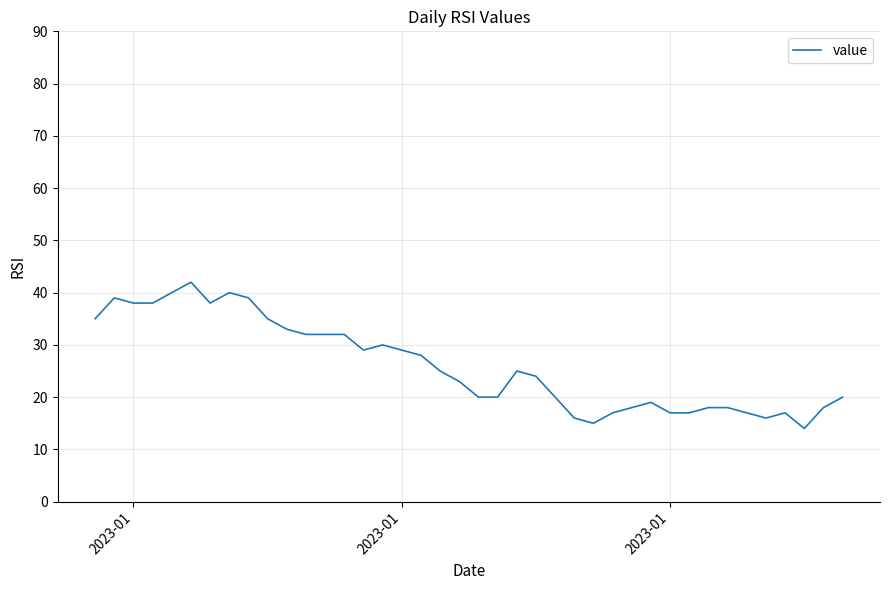

What is the difference between the maximum and minimum values?

28